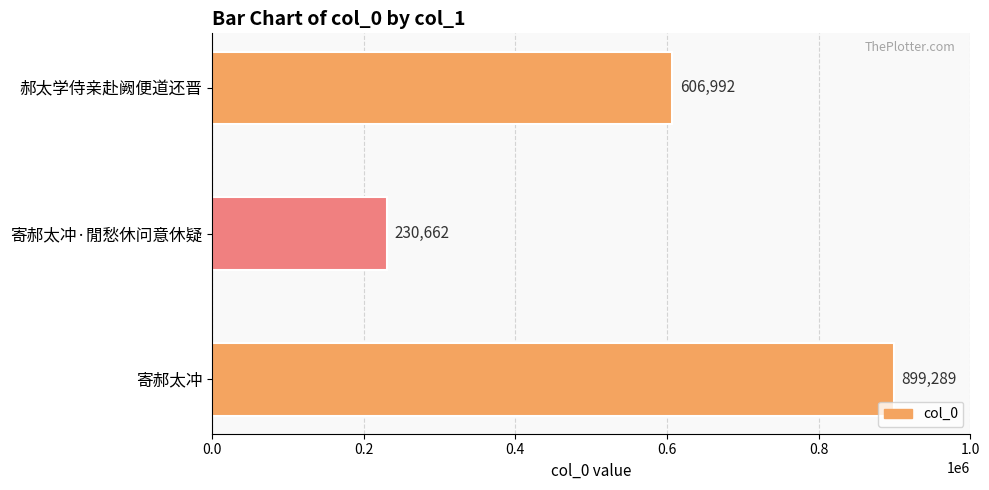

What is the ratio of the value at 郝太学侍亲赴阙便道还晋 to the value at 寄郝太冲·閒愁休问意休疑?

2.6